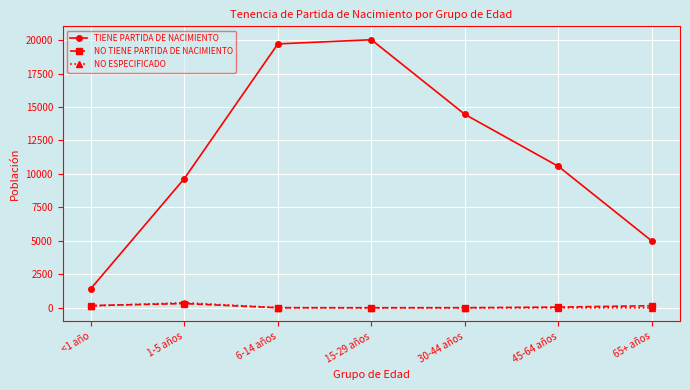

What is the sum of the TIENE PARTIDA DE NACIMIENTO values at 1-5 años and <1 año?

11096